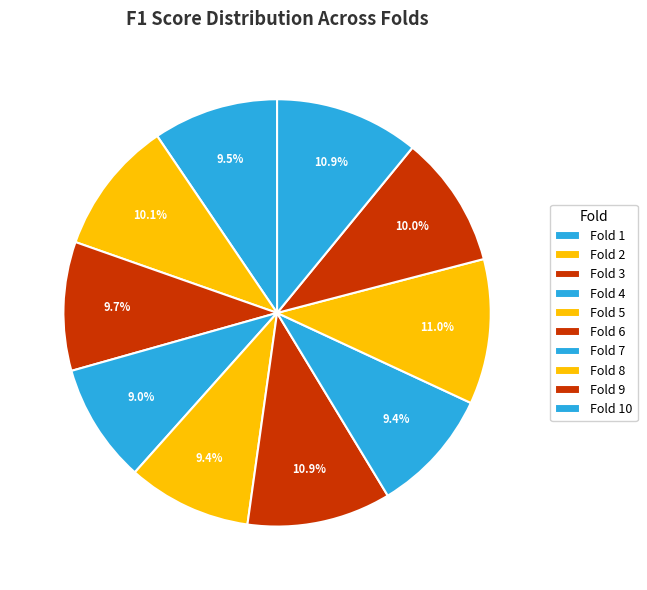

Count the number of slices in the pie.

10